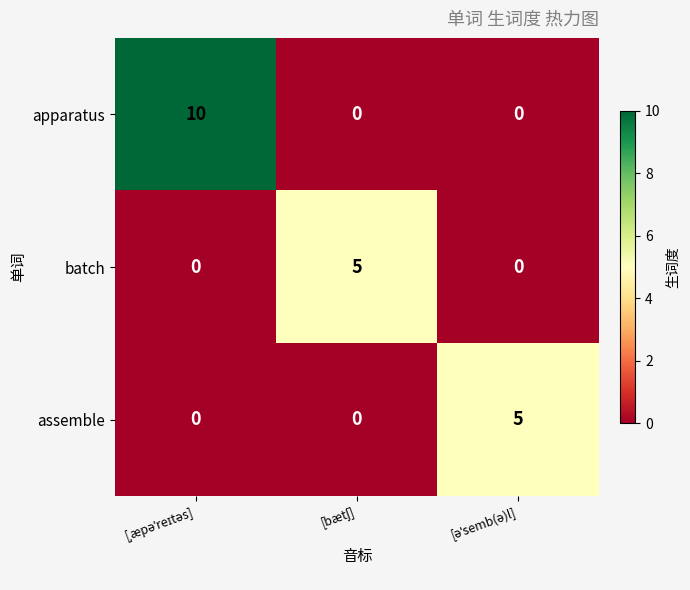

What is the maximum value for apparatus?

10